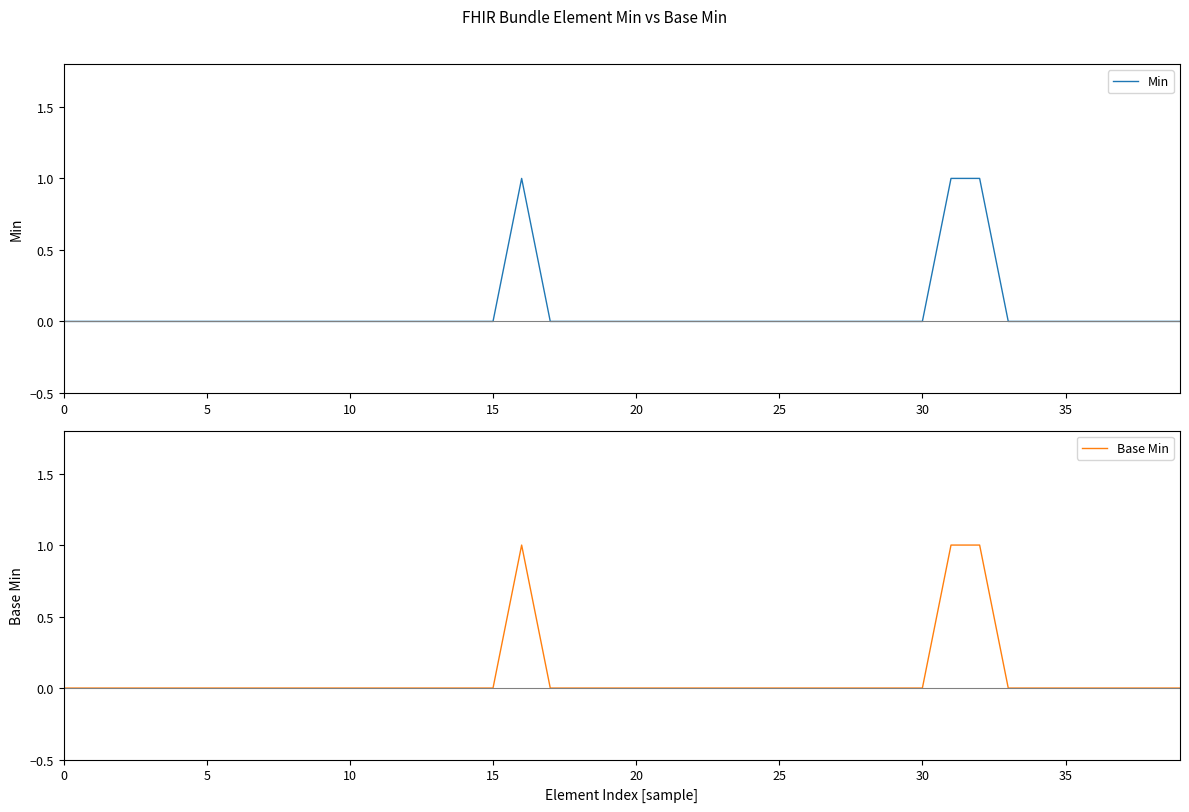

True or false: Min has a value of 0 at 18.

True